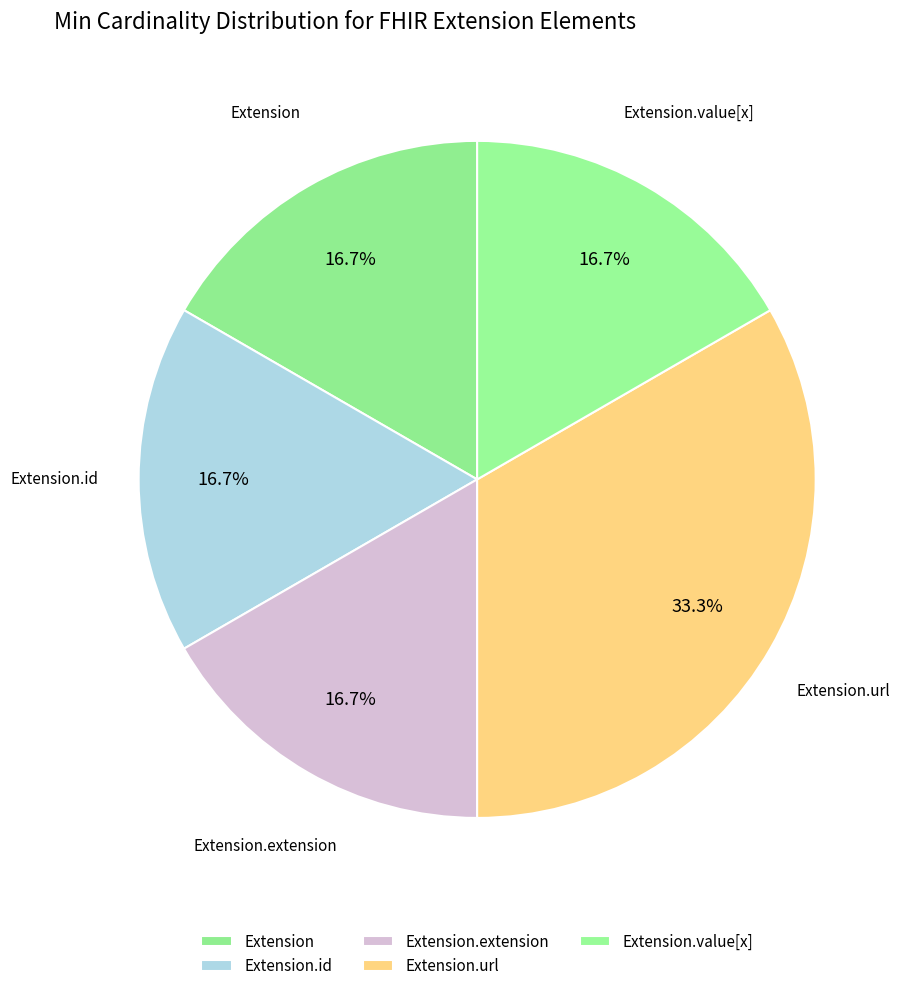

How many slices are in this pie chart?

5